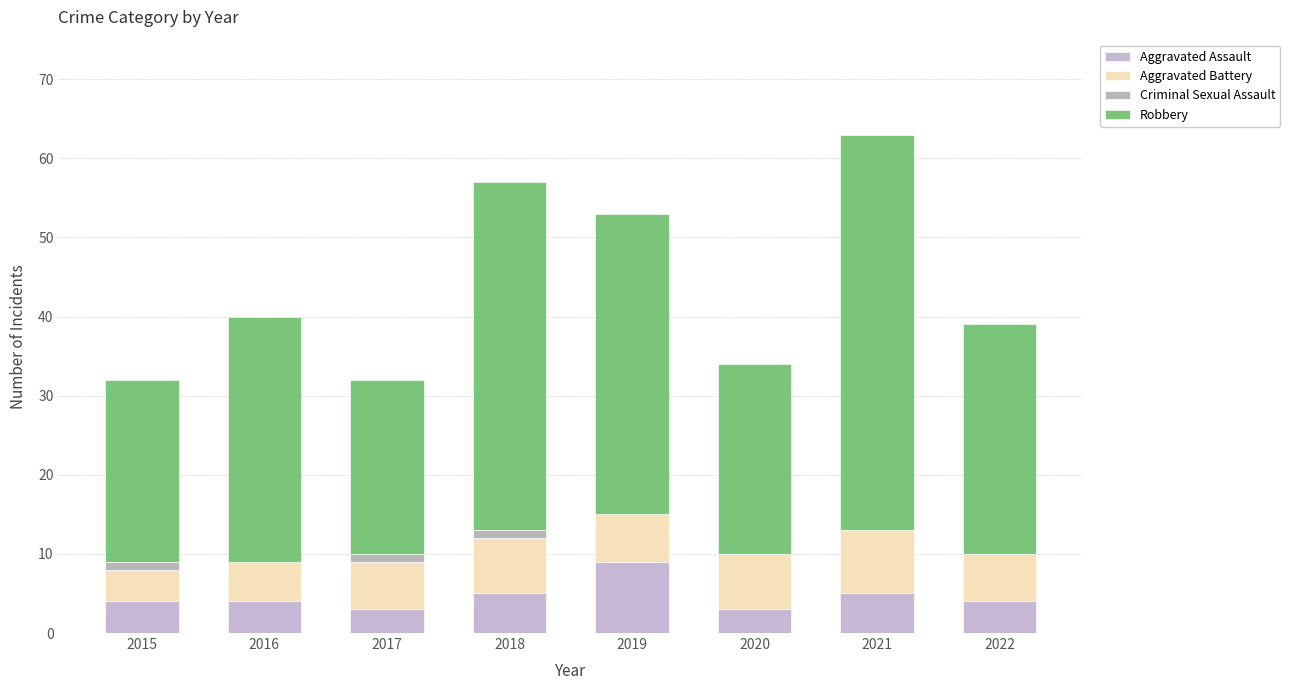

Are the bars grouped side by side (vs. stacked)?

No